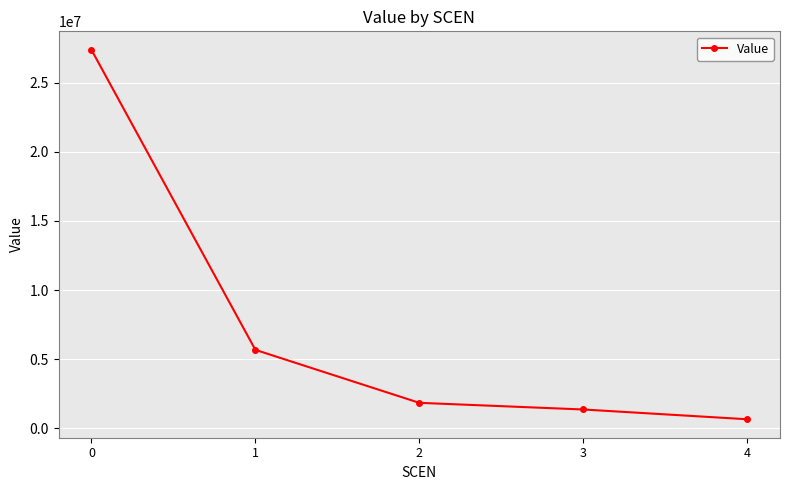

Reading right to left, transcribe all the data shown in this chart.

4=664748.1	3=1370311.6	2=1851762.6	1=5680273.3	0=27365905.1